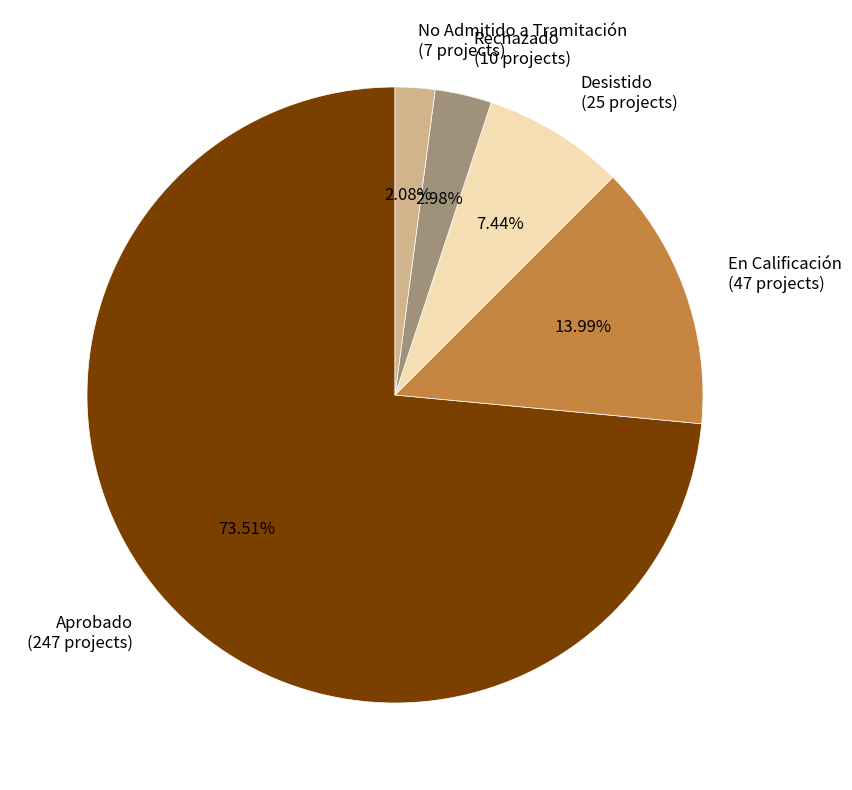

Is it true that Desistido is 17% of the pie?

False